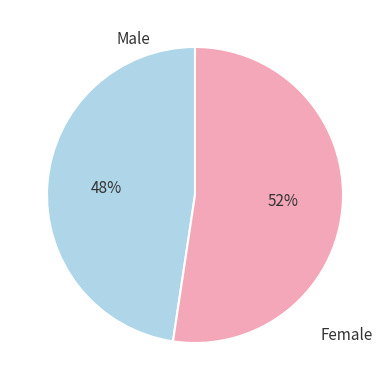

To the nearest percent, what percentage of the pie is Male?

48%